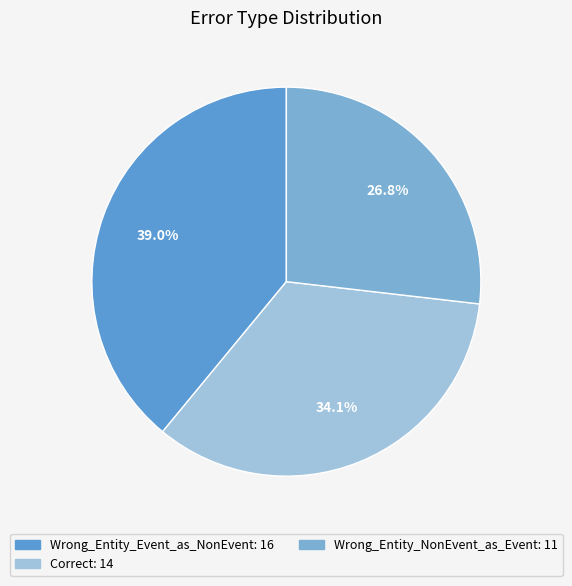

Is there a majority slice in this chart?

No